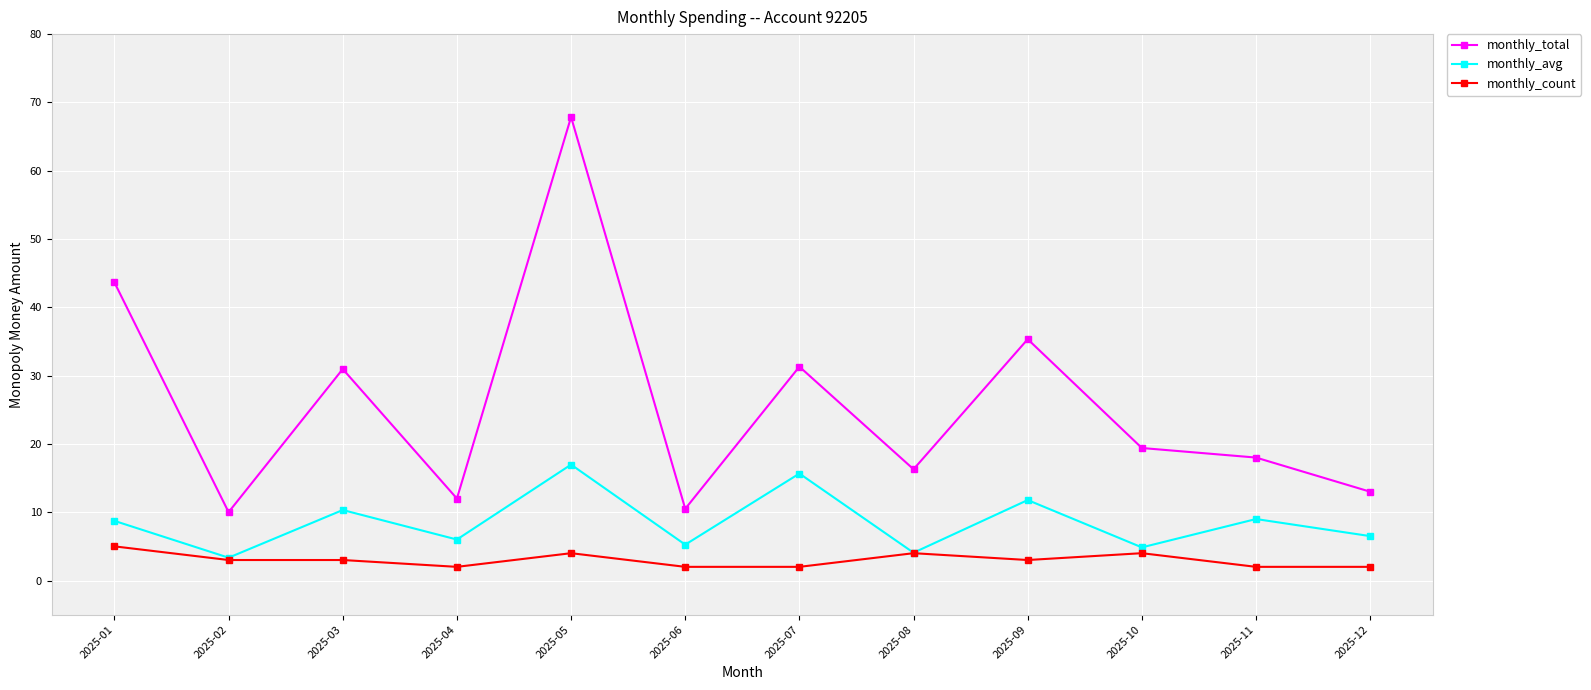

True or false: monthly_count has a value of 4.0 at 2025-10.

True